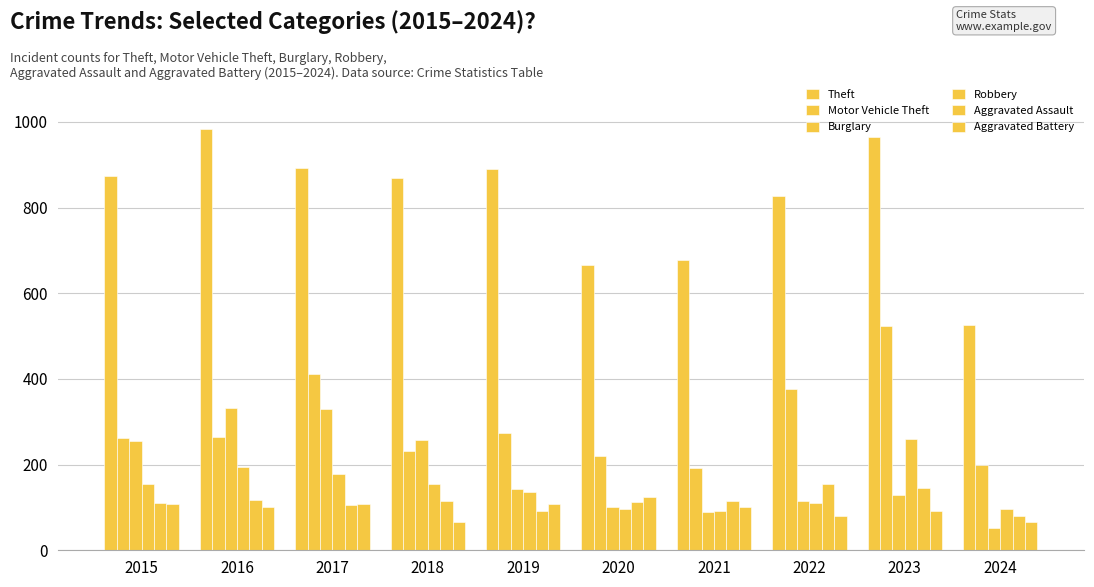

Where is Aggravated Battery nearest to the value 95?

2023